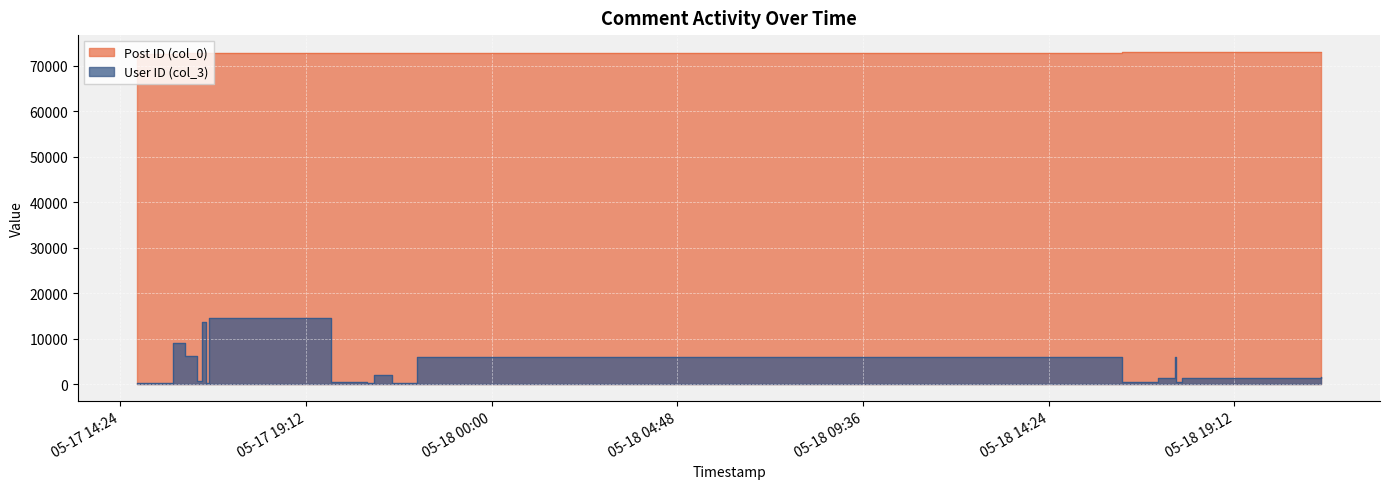

Is the value of Post ID (col_0) at 2007-05-17 22:04:00 greater than the value of User ID (col_3) at 2007-05-17 22:04:00?

Yes